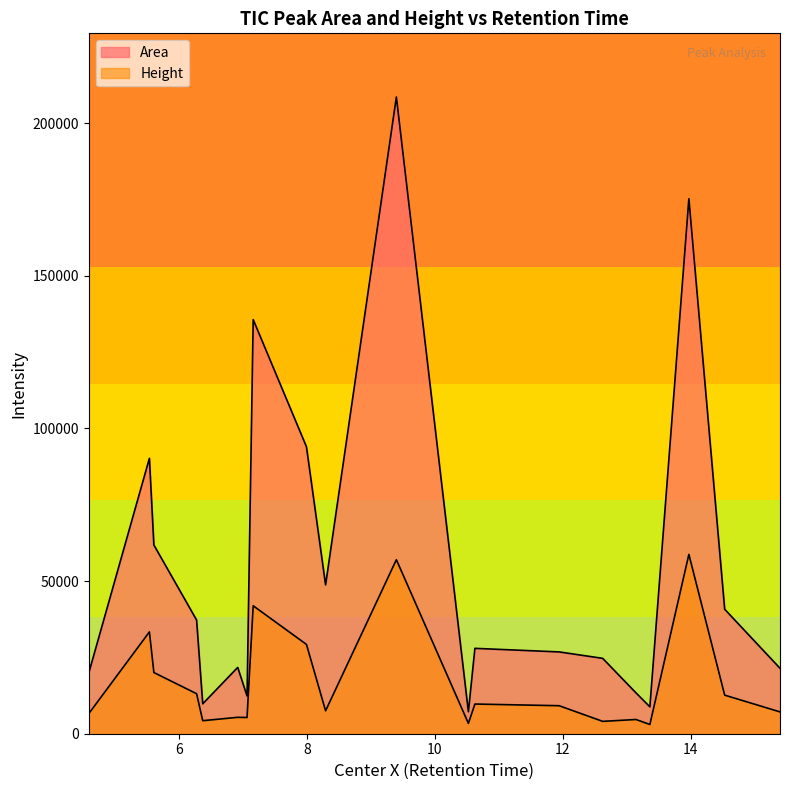

True or false: Height has more than 2 points higher than both neighbors.

True